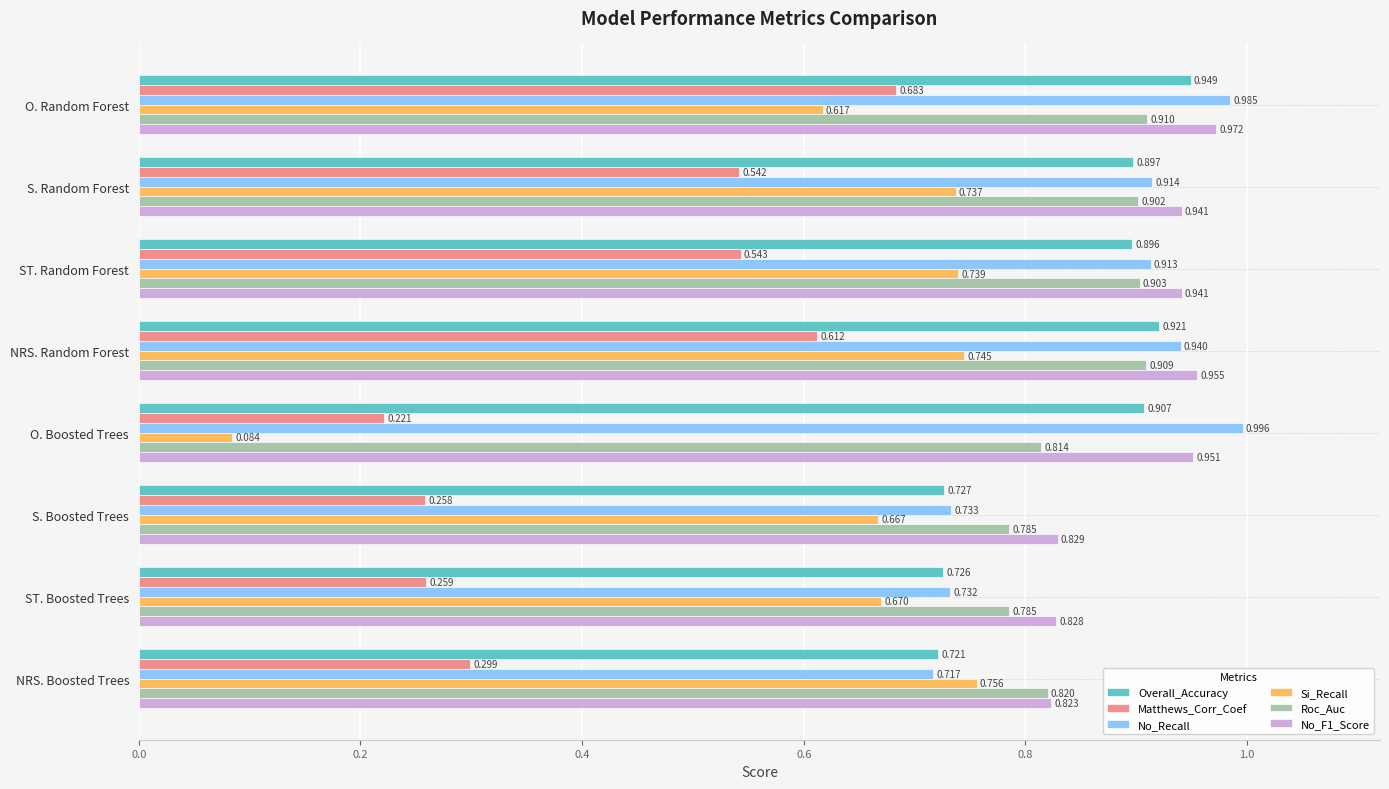

At which category does the chart reach its peak across all series?

O. Boosted Trees